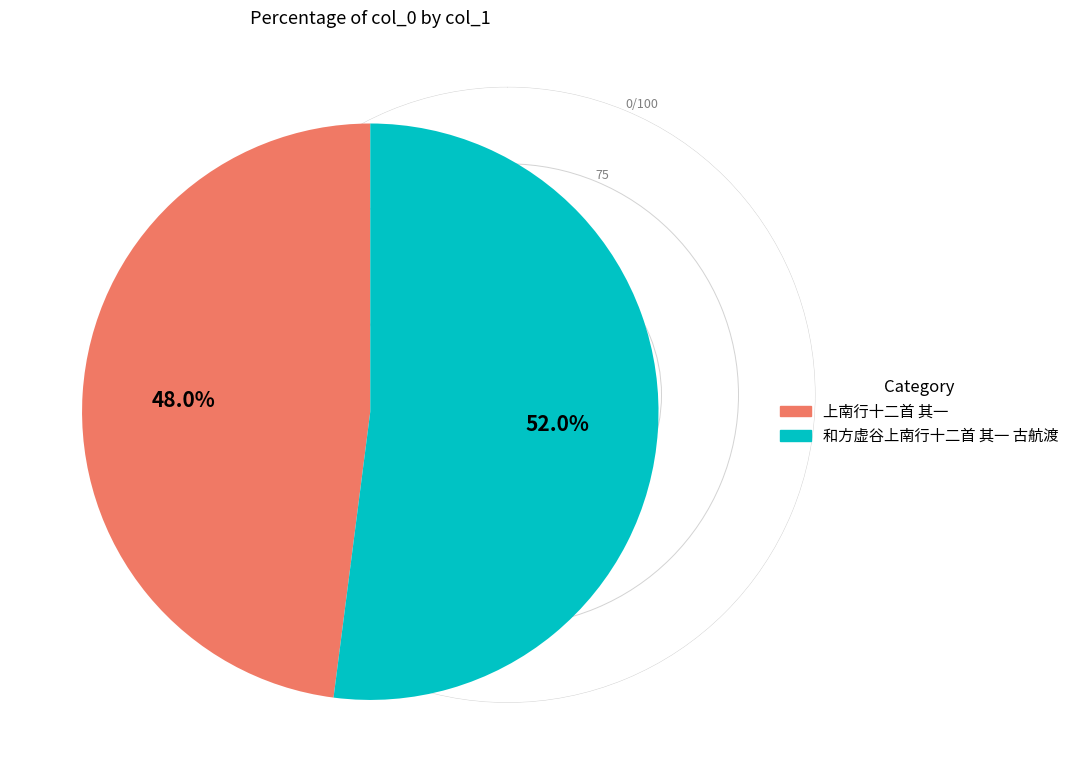

Is 和方虚谷上南行十二首 其一 古航渡 the majority of the pie?

Yes